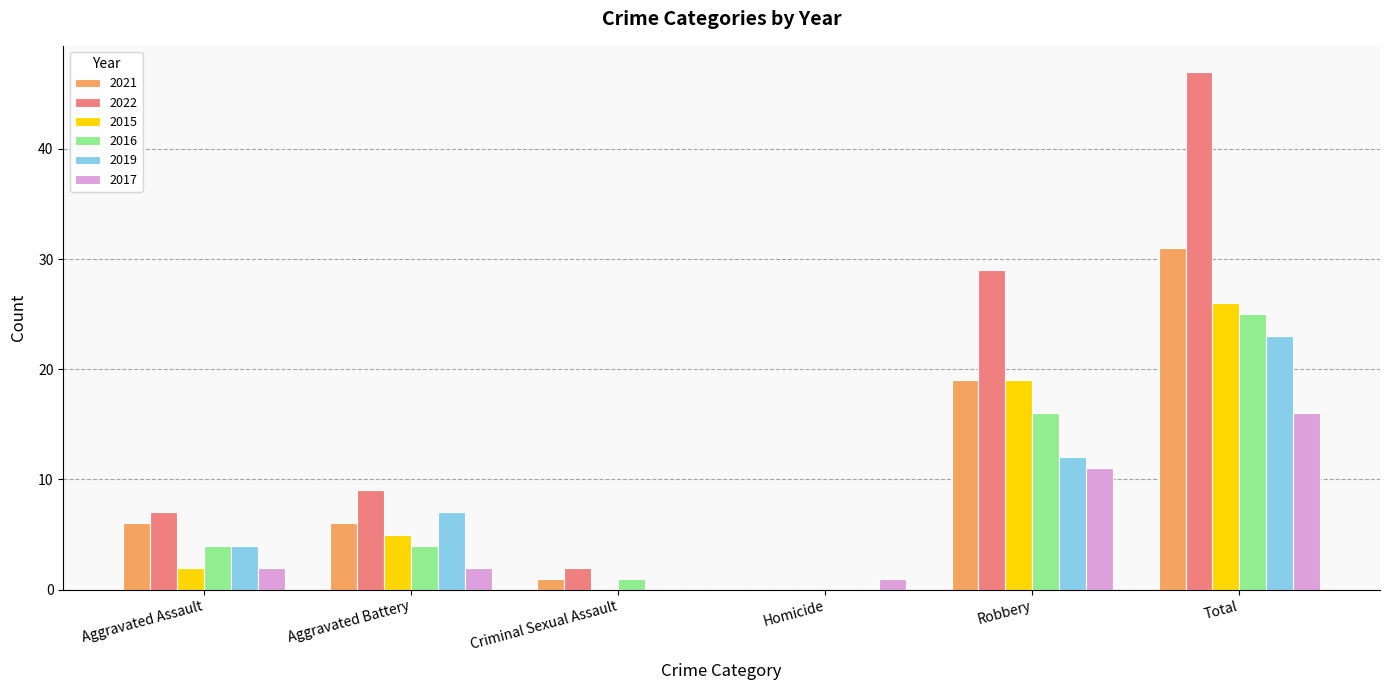

What is the sum of the 2015 values at Criminal Sexual Assault and Robbery?

19